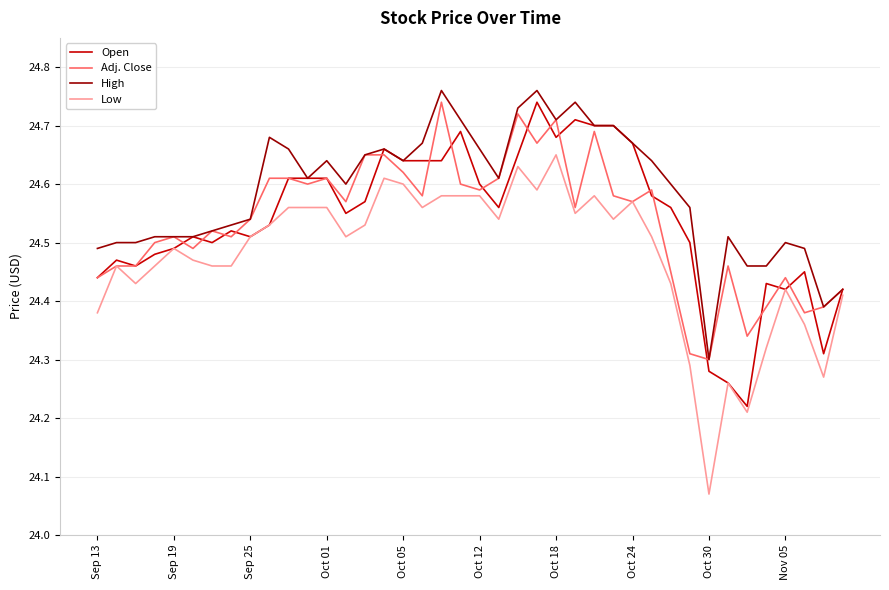

Which series has the largest total across all categories?

High